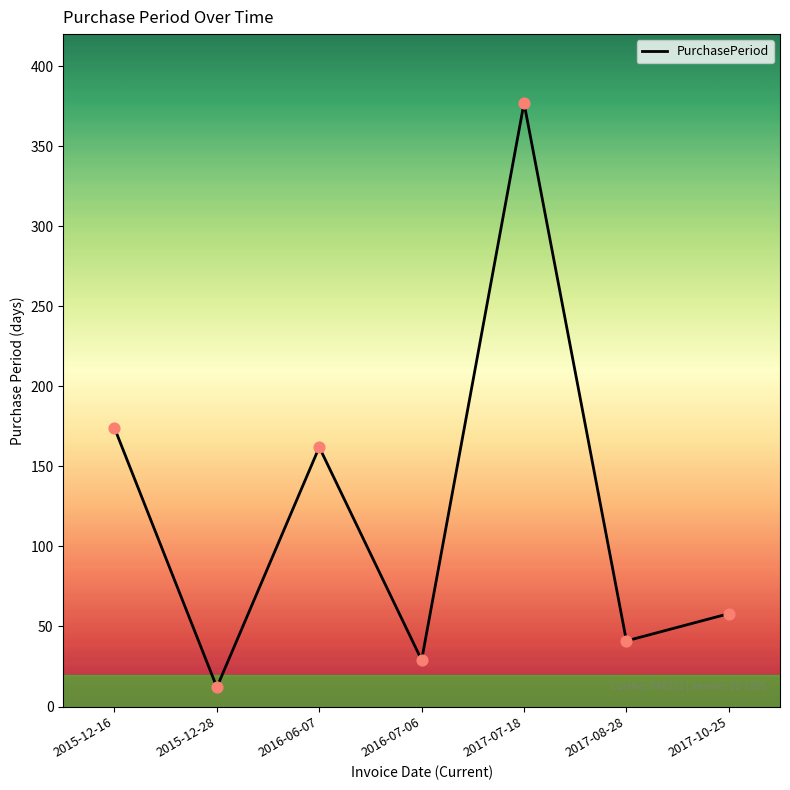

Approximately how many times larger is the value at 2016-07-06 compared to 2015-12-28?

2.4